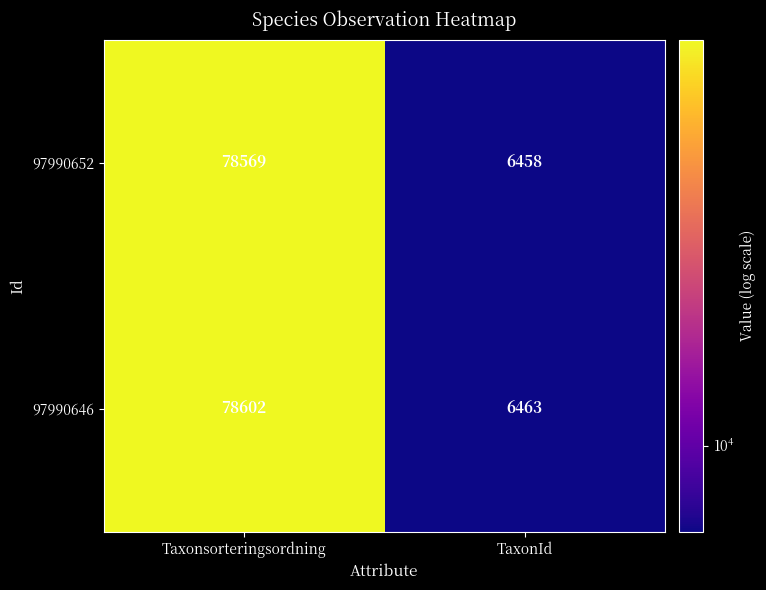

Reading right to left, extract all data points from this chart.

97990652: 6458	78569
97990646: 6463	78602